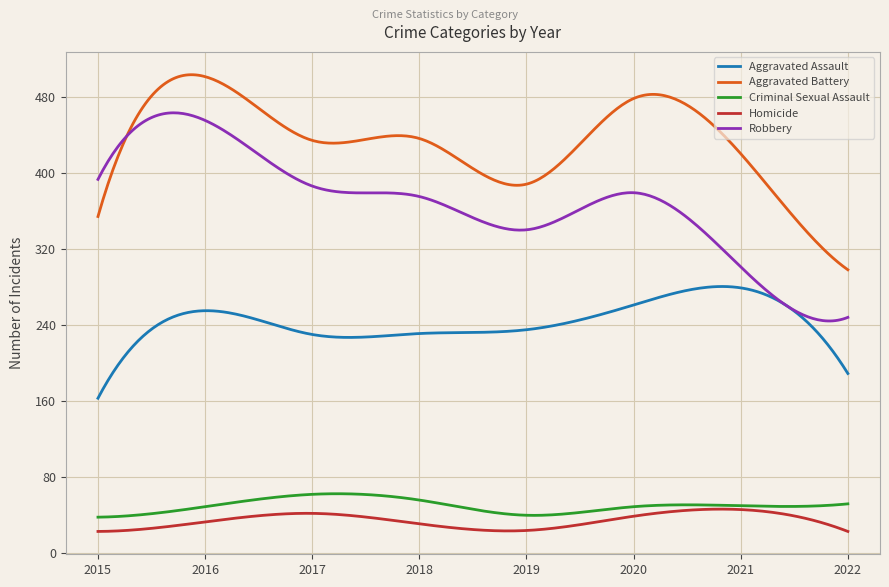

Which series has the widest spread of values?

Robbery